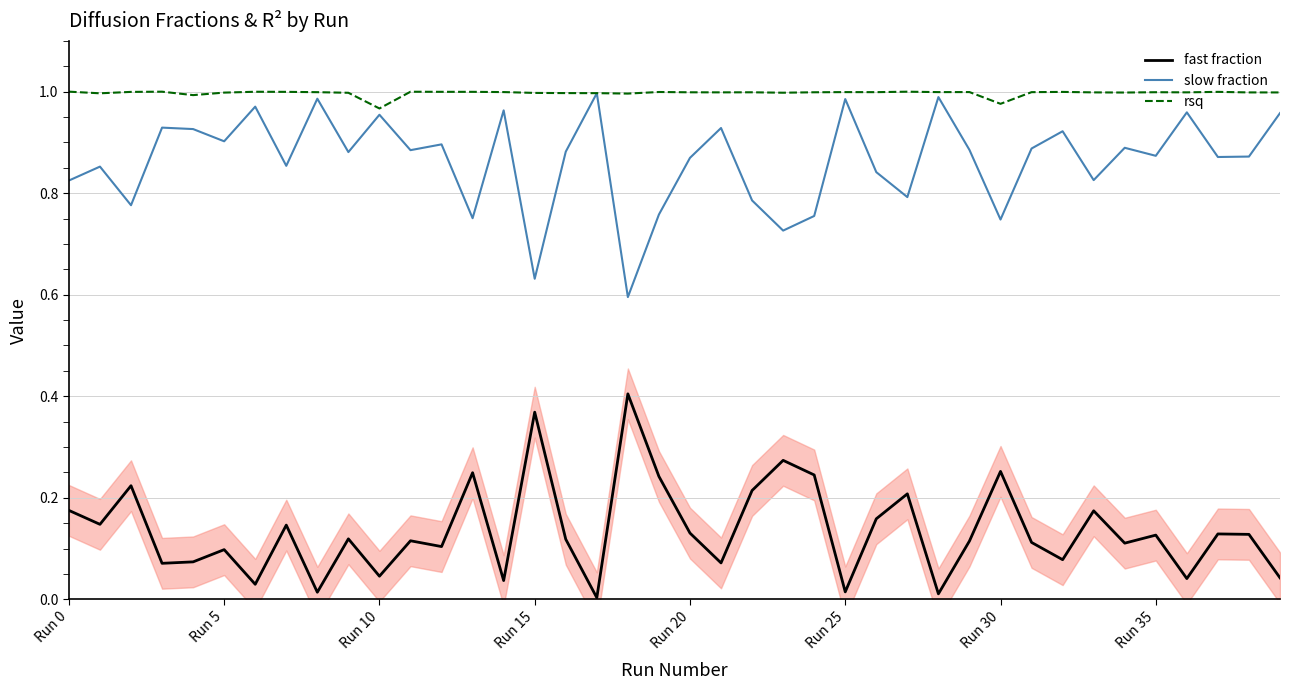

True or false: rsq has more than 2 points higher than both neighbors.

True